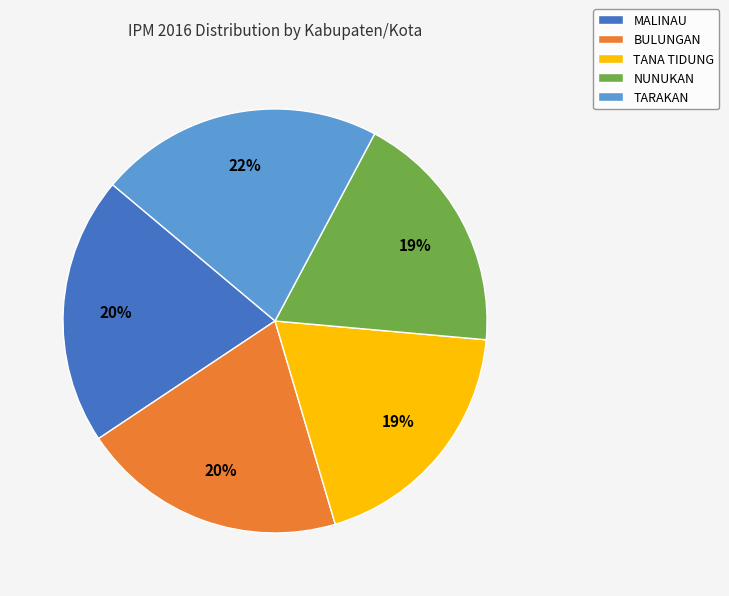

Do NUNUKAN and BULUNGAN together represent more than half of the pie?

No